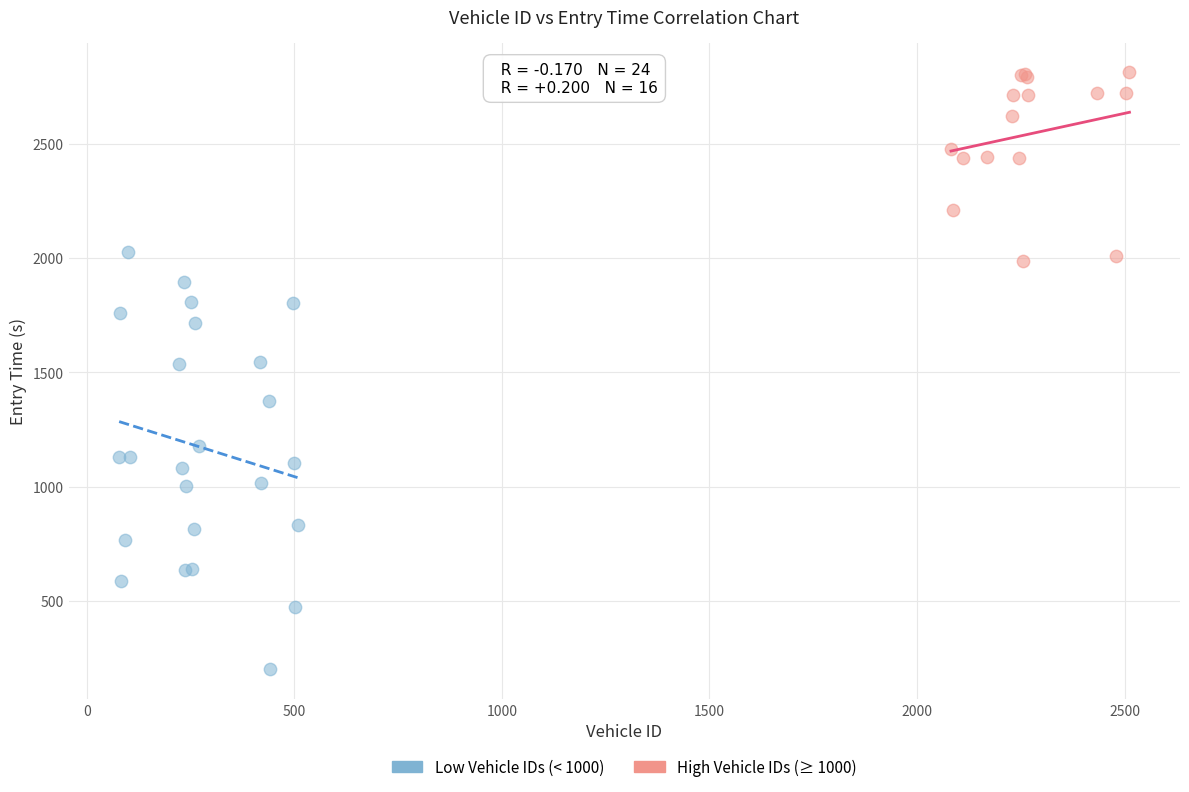

Which series reaches the minimum Y coordinate?

Low Vehicle IDs (< 1000)